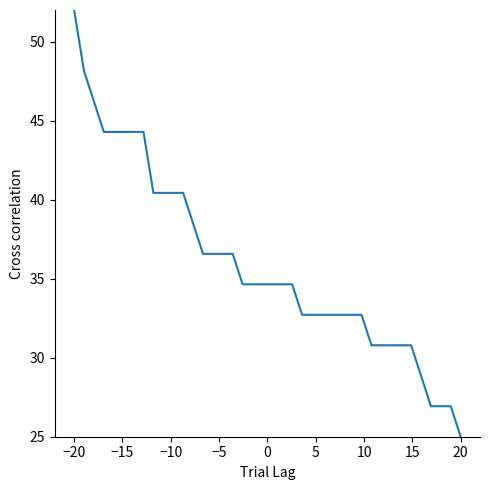

What is the maximum value shown in the chart?

52.0